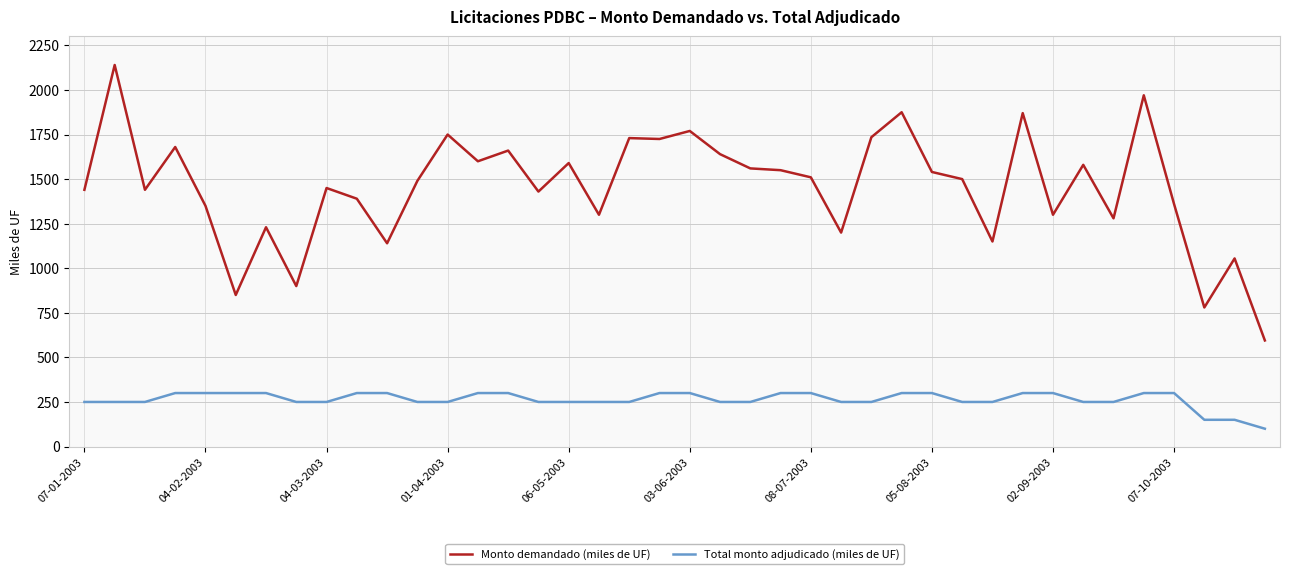

What is the average value of the Total monto adjudicado (miles de UF) series?

264